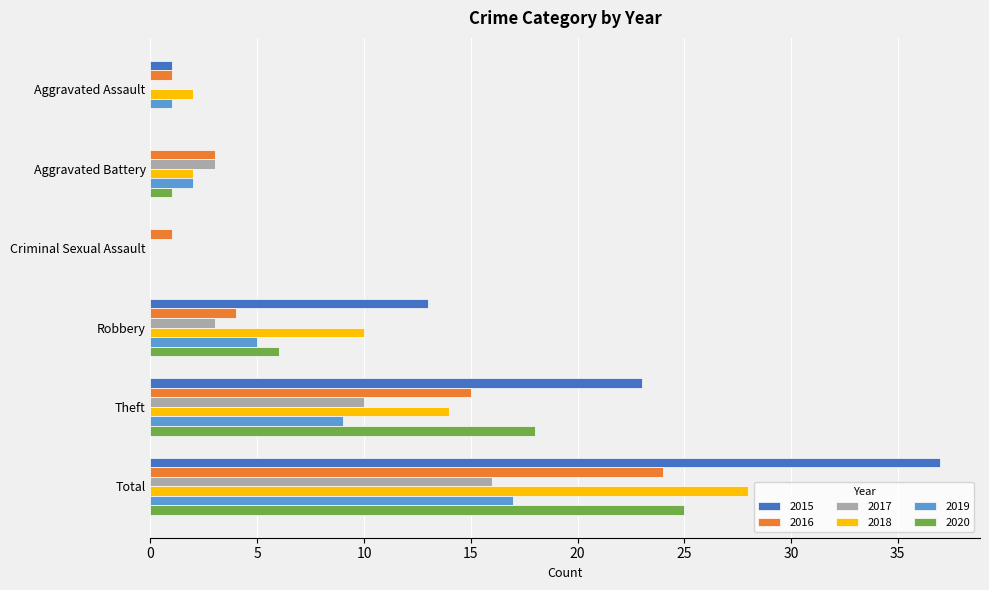

Which series has the widest spread of values?

2015